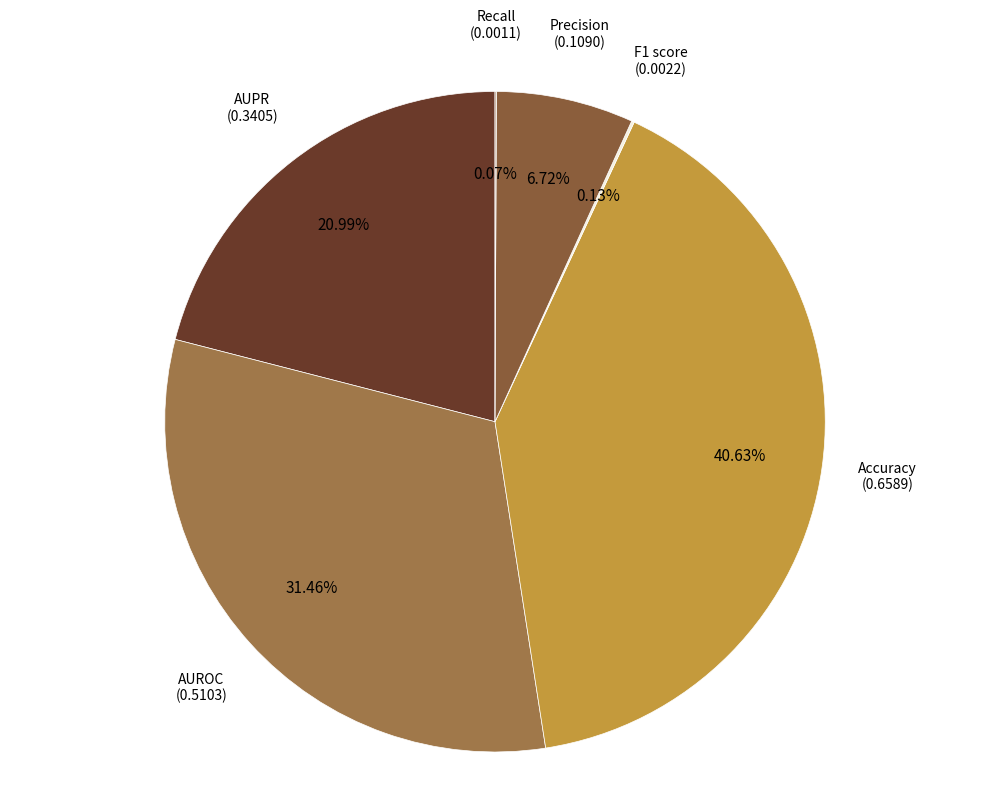

Between Precision and AUROC, which is larger?

AUROC